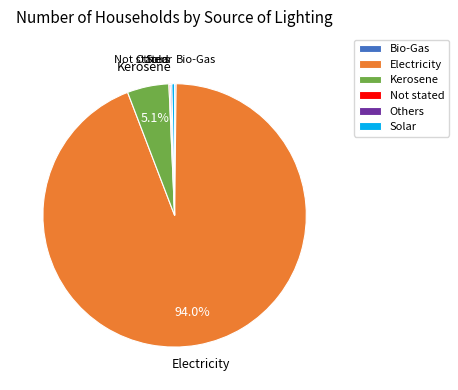

Is Electricity the majority of the pie?

Yes